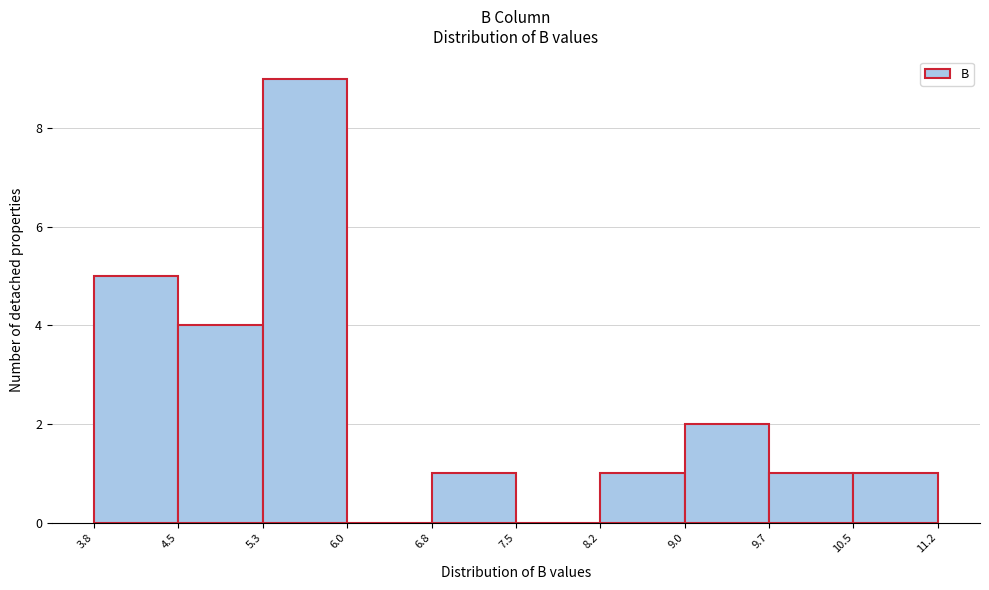

Reading left to right, list every bar in this chart as the range it spans on the x-axis followed by its height. The values are not printed on the chart, so give them approximately, as read against the axis.

3.8 to 4.5: 5
4.5 to 5.3: 4
5.3 to 6.0: 9
6.0 to 6.8: 0
6.8 to 7.5: 1
7.5 to 8.2: 0
8.2 to 9.0: 1
9.0 to 9.7: 2
9.7 to 10.5: 1
10.5 to 11.2: 1